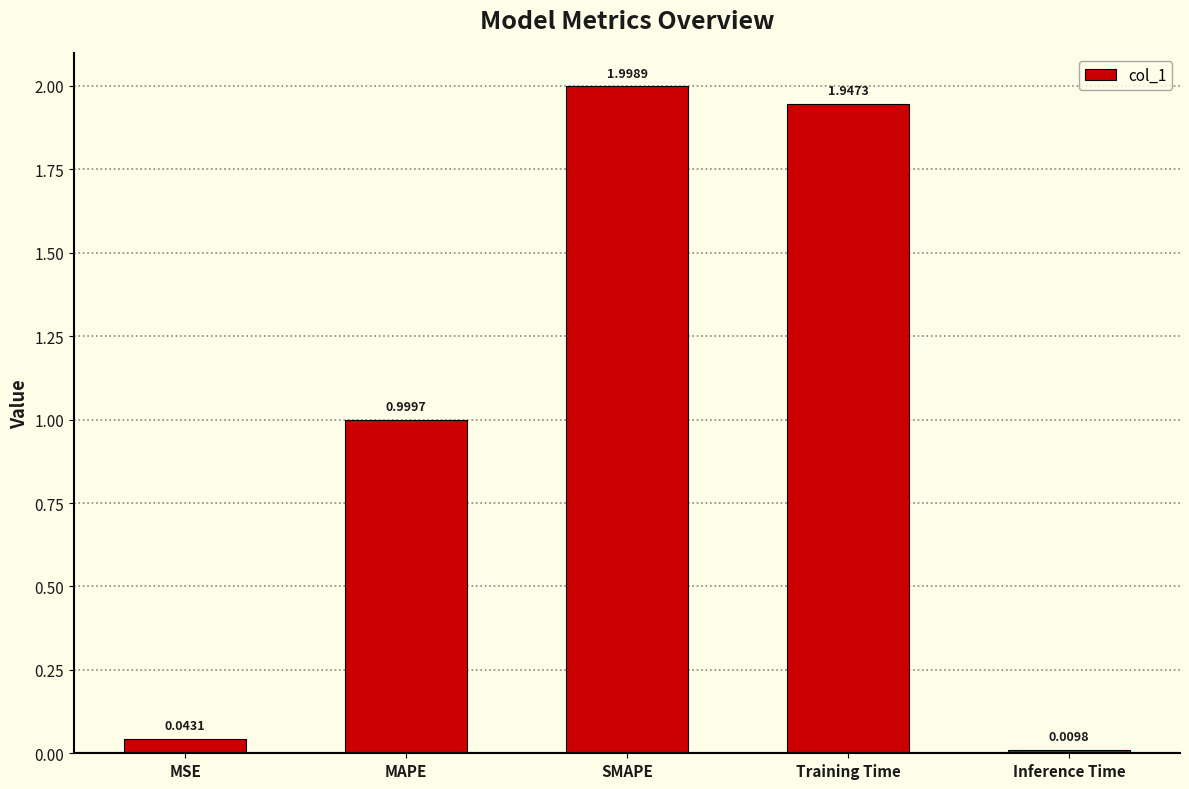

What is the label of the 5th bar from the right?

MSE